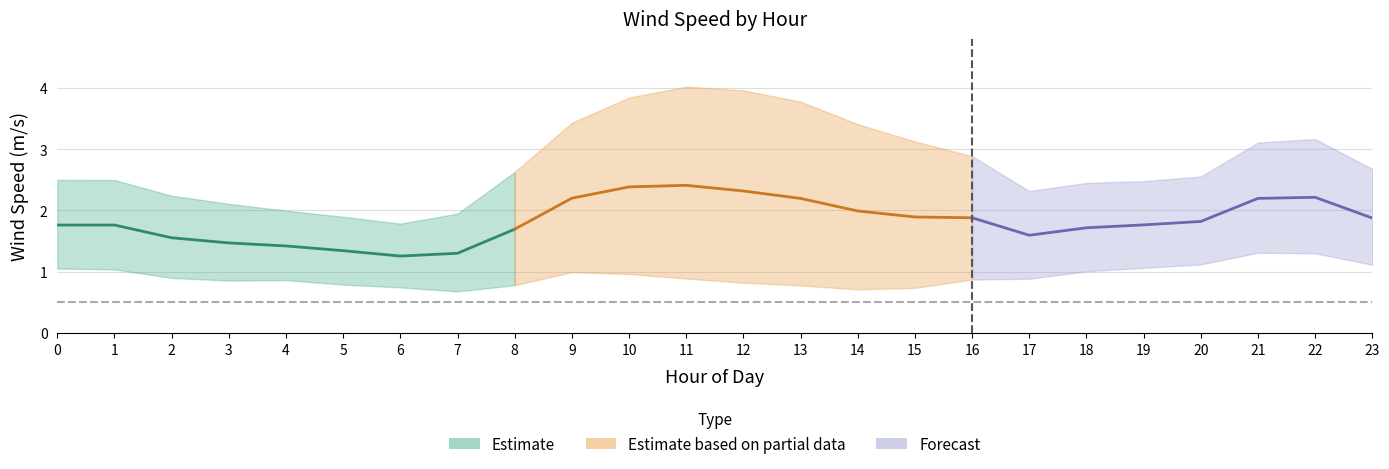

Reading left to right, list all the values displayed in this chart.

Avg: 0=1.8	1=1.8	2=1.6	3=1.5	4=1.4	5=1.3	6=1.3	7=1.3	8=1.7	9=2.2	10=2.4	11=2.4	12=2.3	13=2.2	14=2.0	15=1.9	16=1.9	17=1.6	18=1.7	19=1.8	20=1.8	21=2.2	22=2.2	23=1.9
Max: 0=2.5	1=2.5	2=2.2	3=2.1	4=2.0	5=1.9	6=1.8	7=1.9	8=2.6	9=3.4	10=3.8	11=4.0	12=4.0	13=3.8	14=3.4	15=3.1	16=2.9	17=2.3	18=2.4	19=2.5	20=2.6	21=3.1	22=3.2	23=2.7
Min: 0=1.1	1=1.0	2=0.9	3=0.9	4=0.9	5=0.8	6=0.7	7=0.7	8=0.8	9=1.0	10=1.0	11=0.9	12=0.8	13=0.8	14=0.7	15=0.7	16=0.9	17=0.9	18=1.0	19=1.1	20=1.1	21=1.3	22=1.3	23=1.1